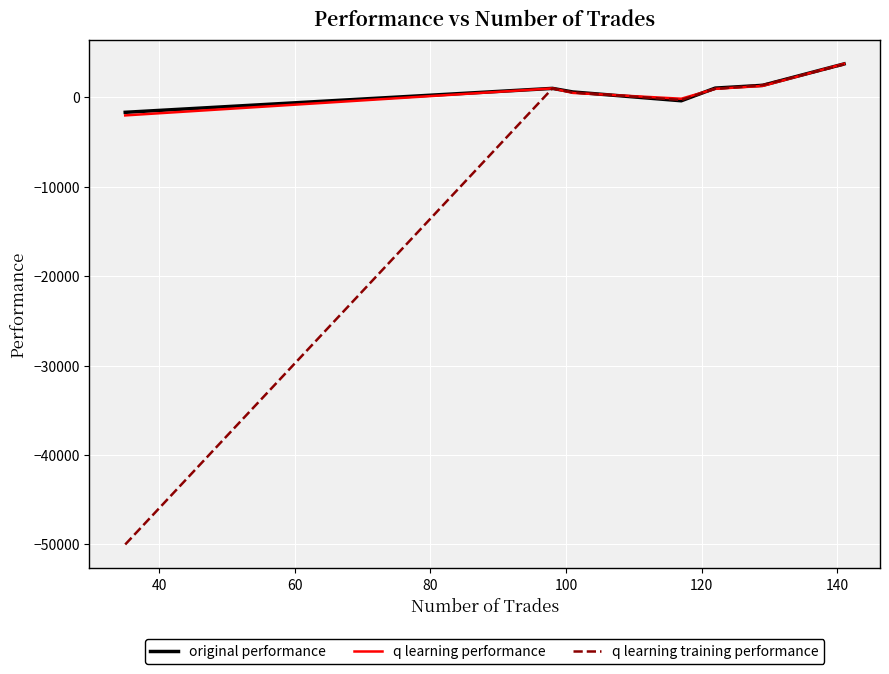

What is the maximum value for q learning performance?

3769.7